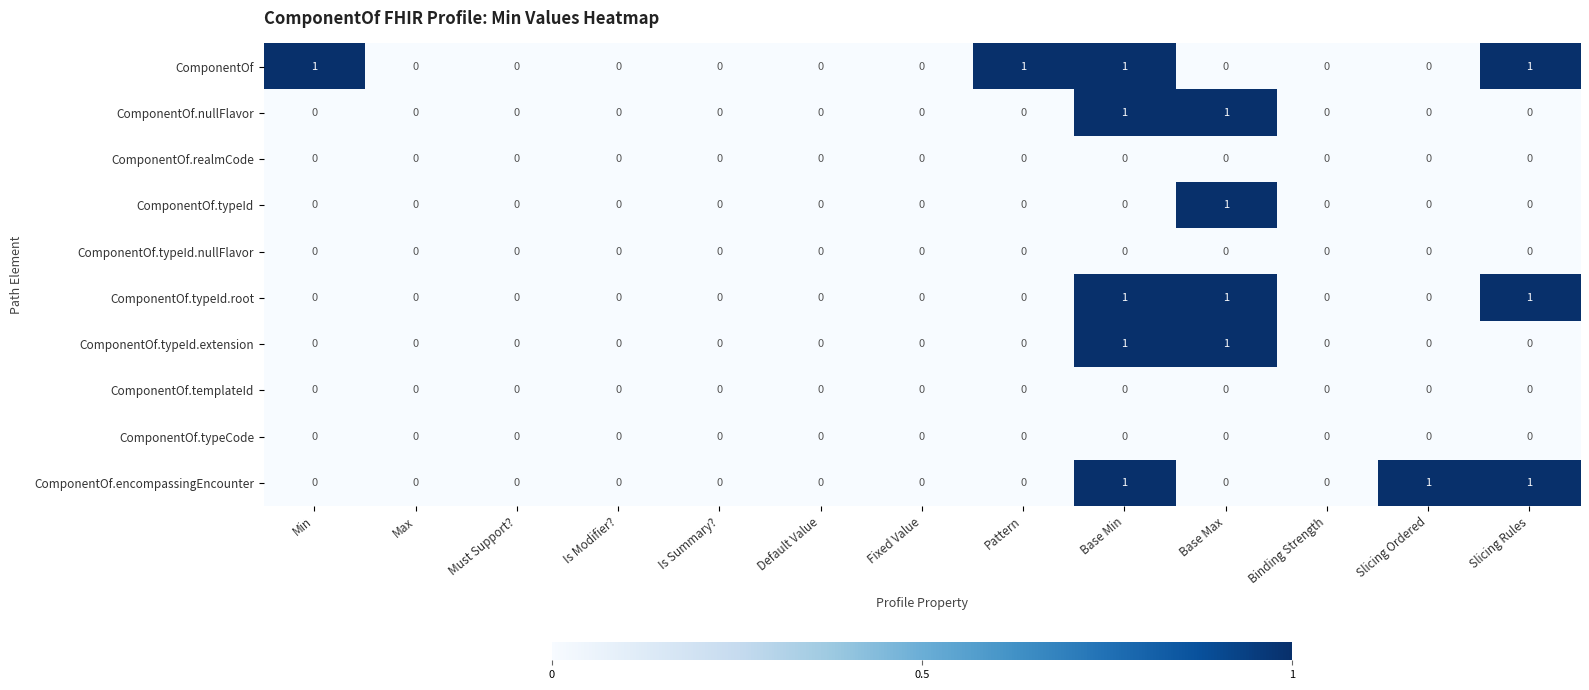

Is it true that ComponentOf.typeId equals -1 at Default Value?

False